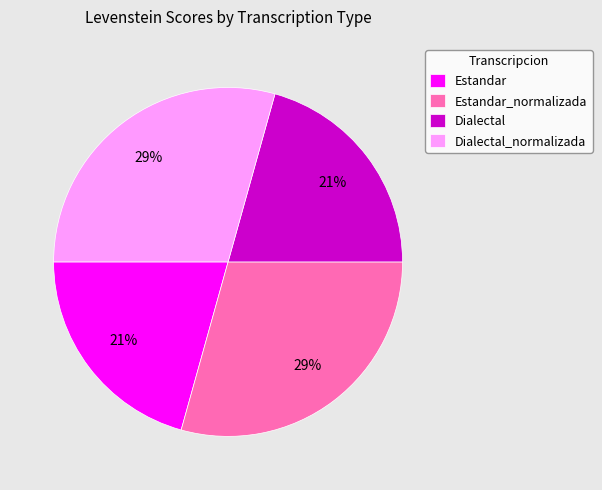

Is it true that Estandar is 21% of the pie?

True